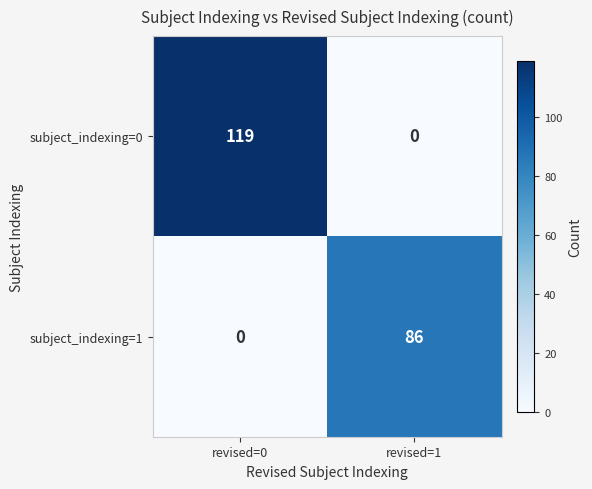

At which category is the sum across all series the highest?

revised=0